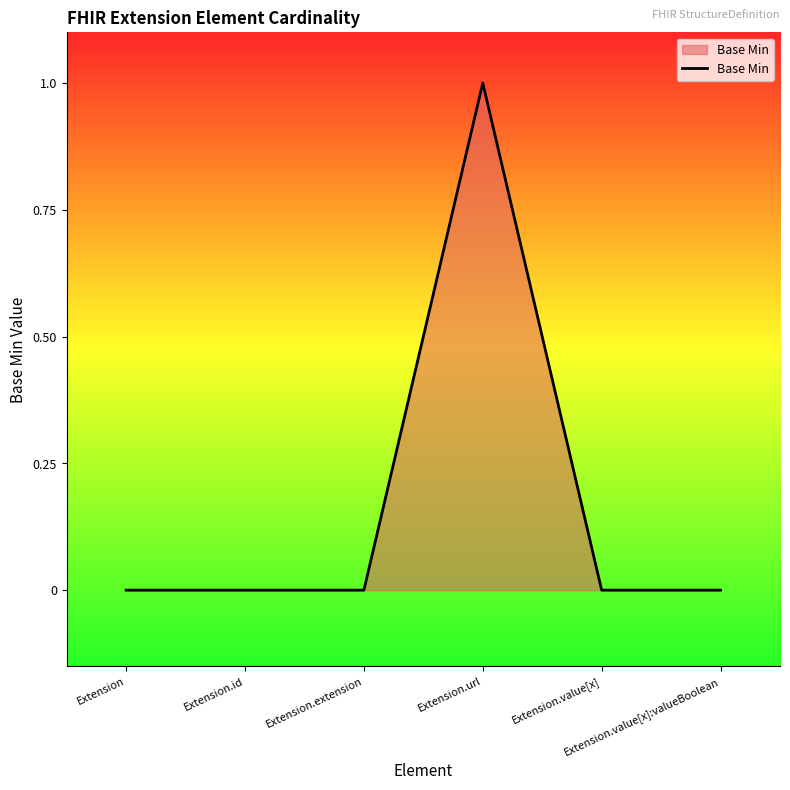

How many distinct data groups are displayed?

1